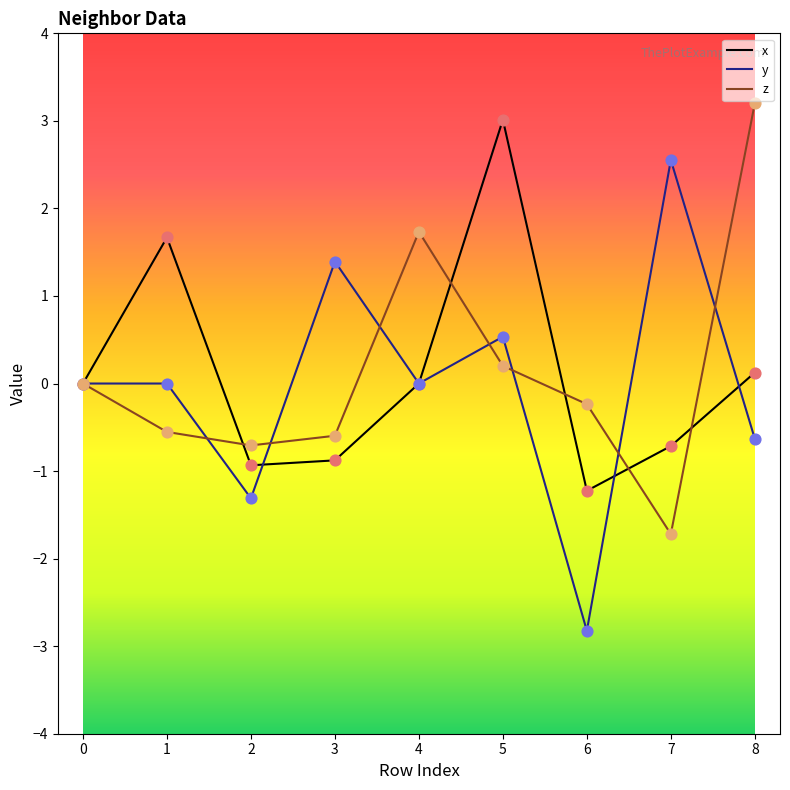

What is the spread (max minus min) of values at 3?

2.3